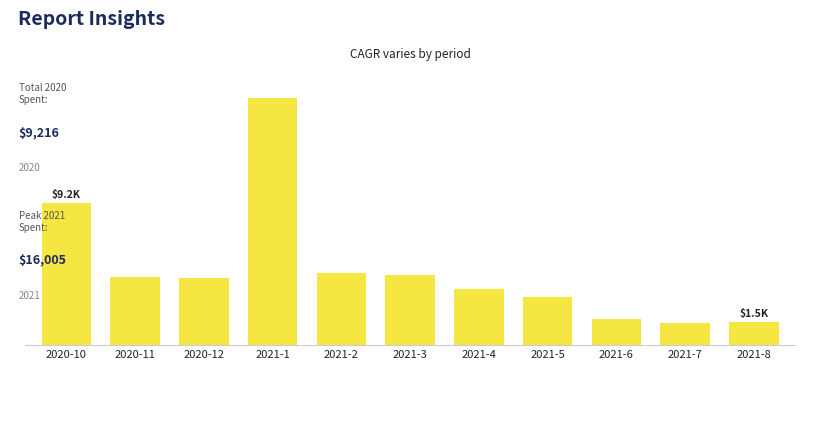

Rank the categories by value from lowest to highest.

2021-7, 2021-8, 2021-6, 2021-5, 2021-4, 2020-12, 2020-11, 2021-3, 2021-2, 2020-10, 2021-1